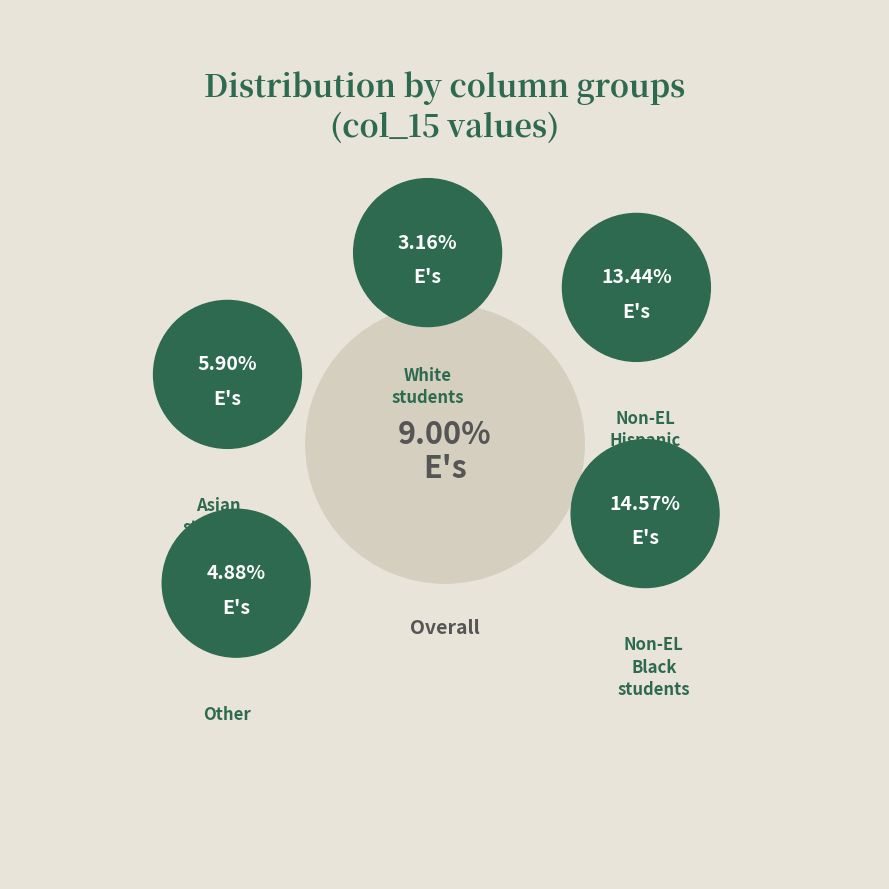

Is it true that col_14 is 1% of the pie?

False